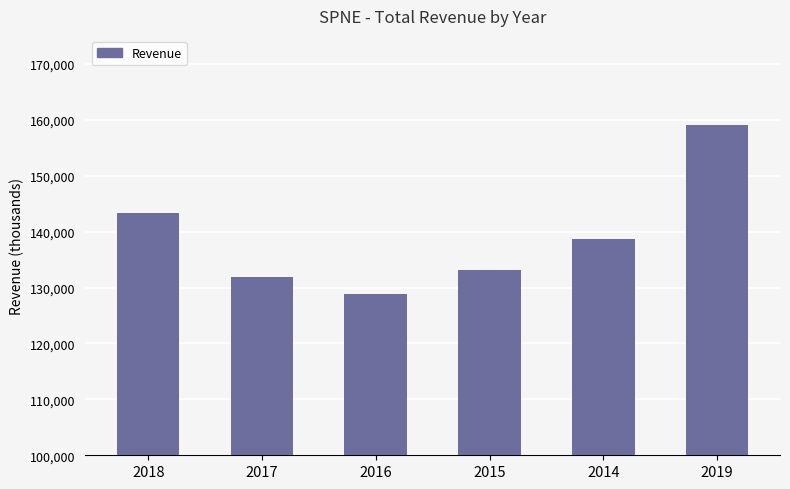

At which label does the data first exceed 138700?

2018